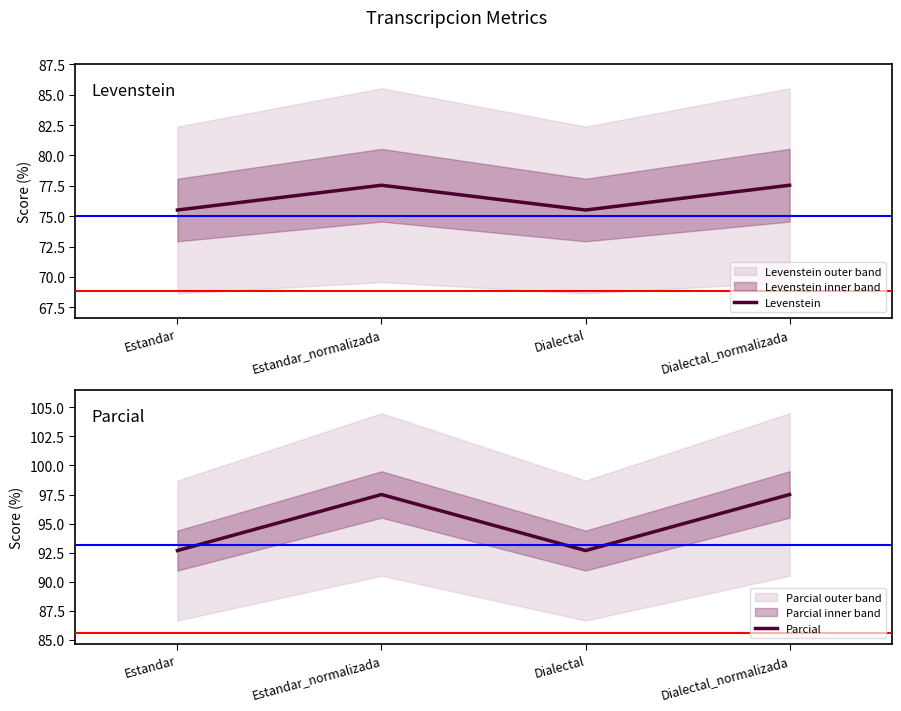

Reading right to left, list all the values displayed in this chart.

Levenstein: 77.6	75.5	77.6	75.5
Parcial: 97.5	92.7	97.5	92.7